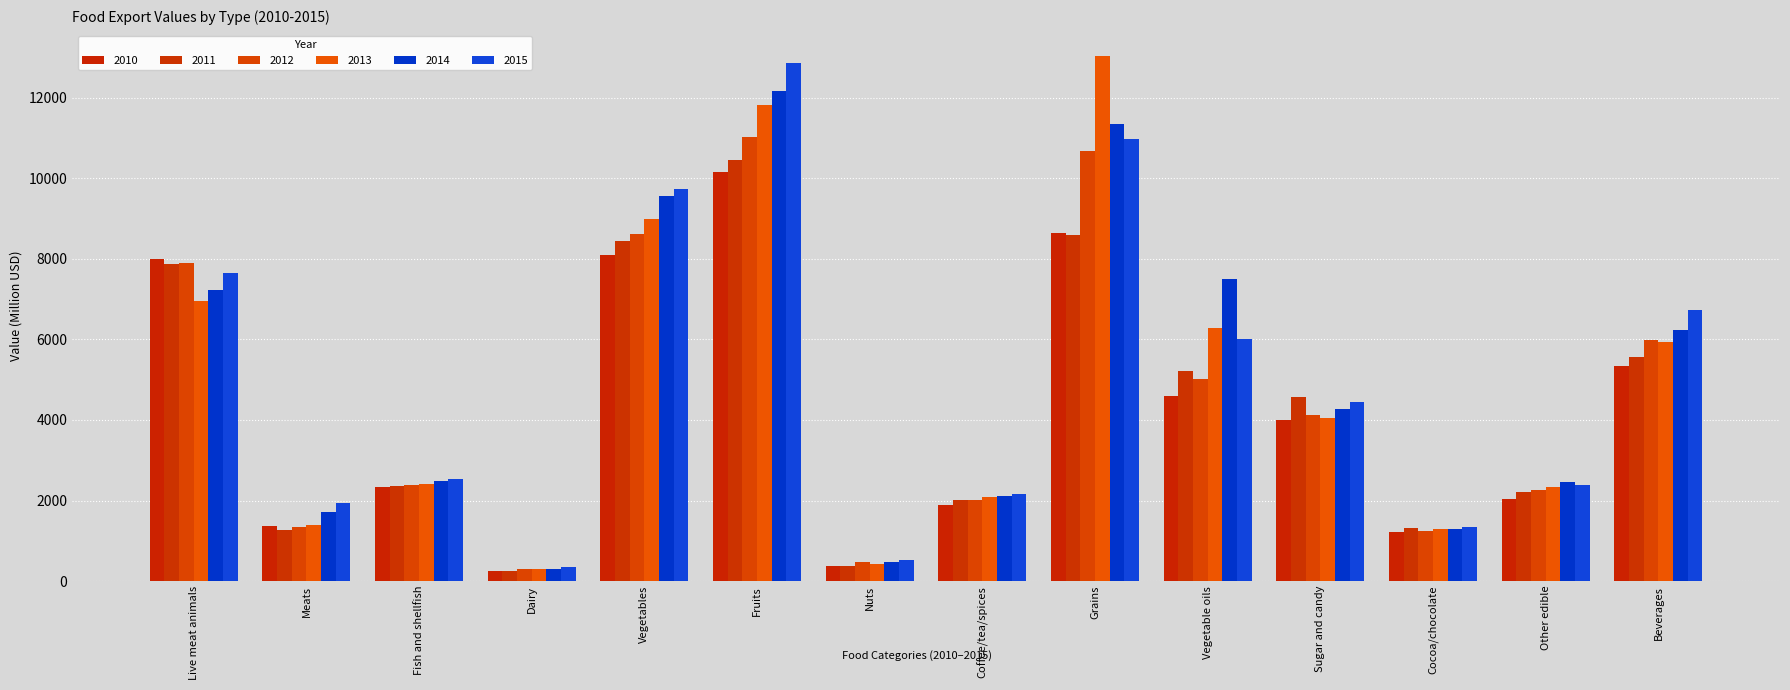

The value of 2011 at Sugar and candy is 1798.2. True or false?

False